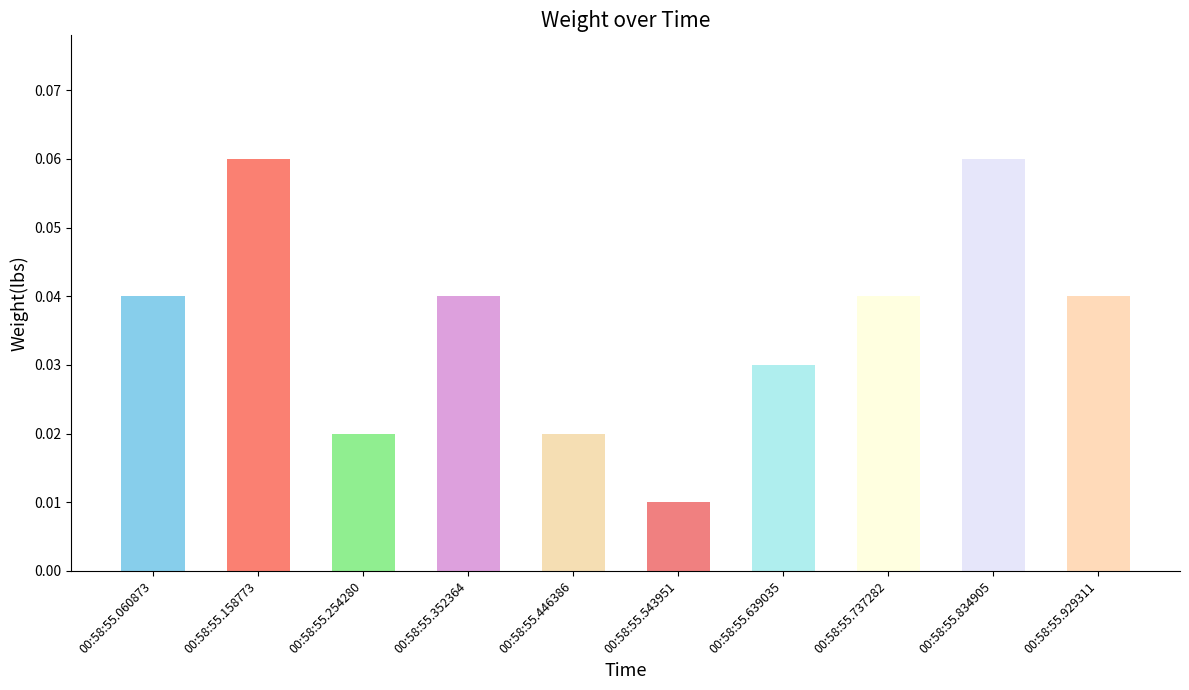

Which label corresponds to the smallest value in the chart?

00:58:55.543951